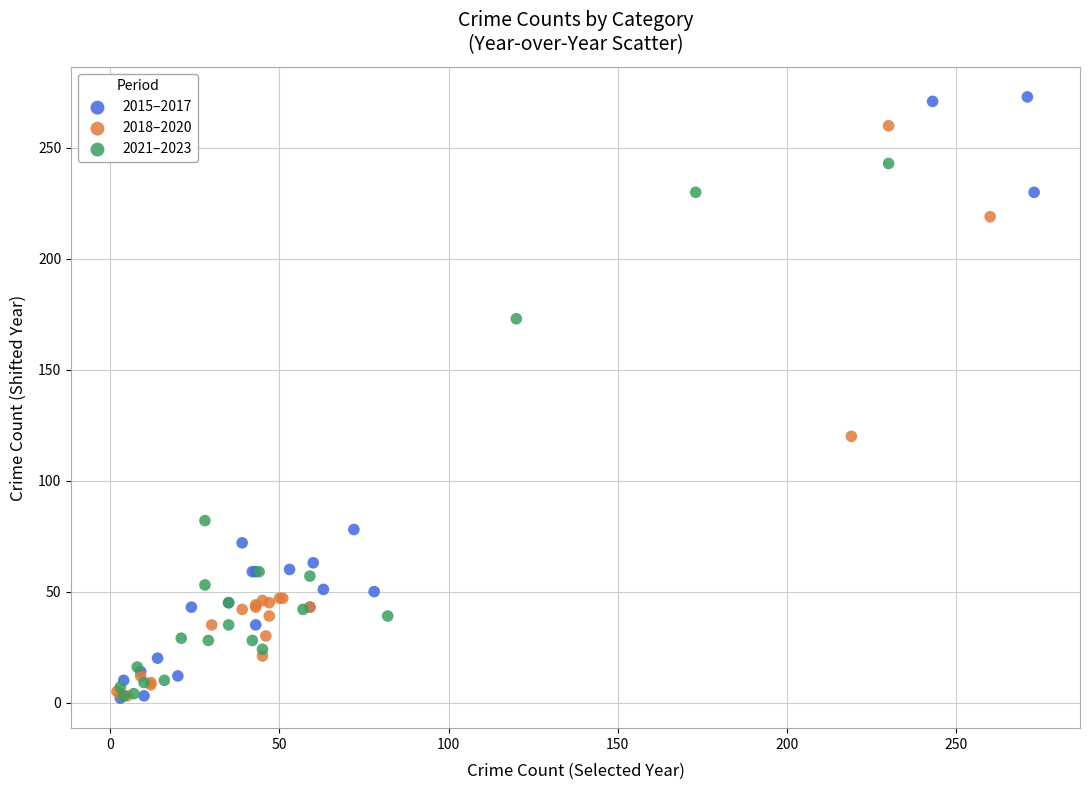

Which series reaches the maximum Y coordinate?

2015–2017